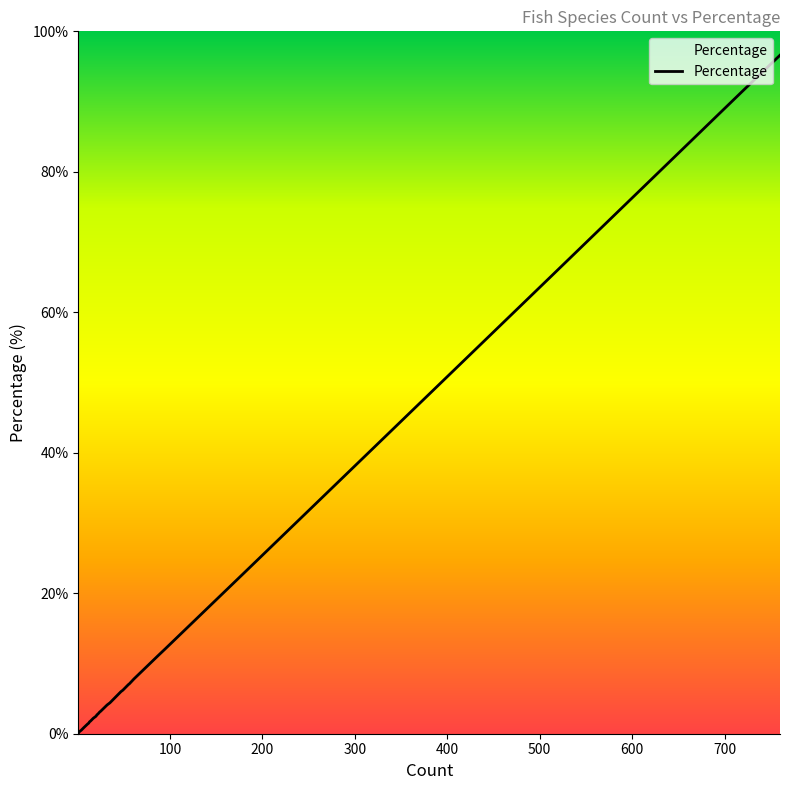

True or false: there are more than 1 points higher than both neighbors.

False